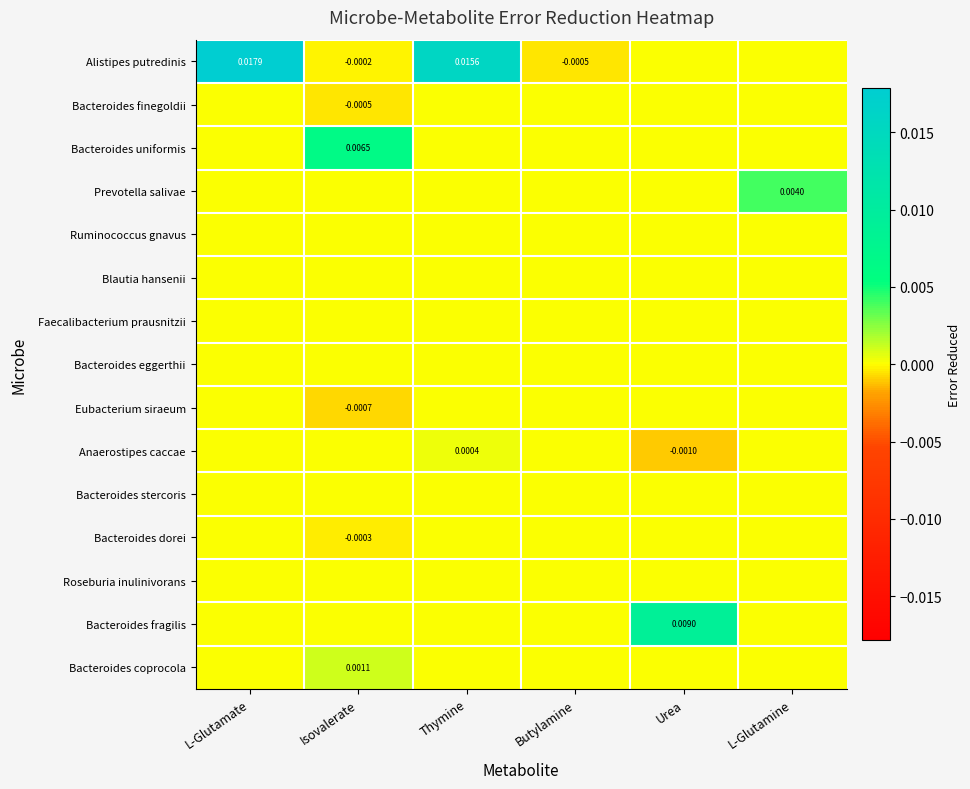

At Isovalerate, list the series in order from smallest to largest.

Eubacterium siraeum, Bacteroides finegoldii, Bacteroides dorei, Alistipes putredinis, Prevotella salivae, Ruminococcus gnavus, Blautia hansenii, Faecalibacterium prausnitzii, Bacteroides eggerthii, Anaerostipes caccae, Bacteroides stercoris, Roseburia inulinivorans, Bacteroides fragilis, Bacteroides coprocola, Bacteroides uniformis